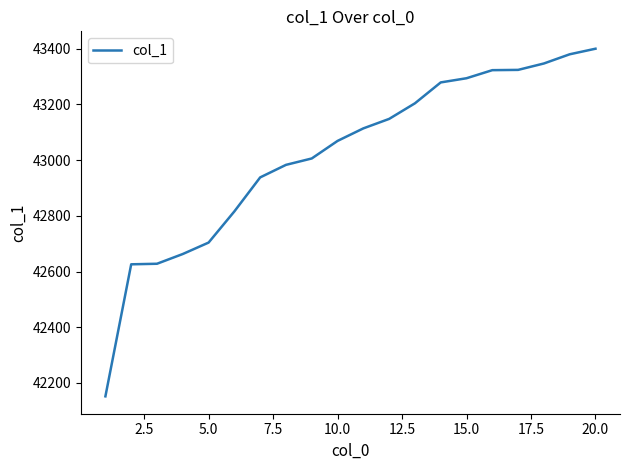

What is the difference between the maximum and minimum values?

1248